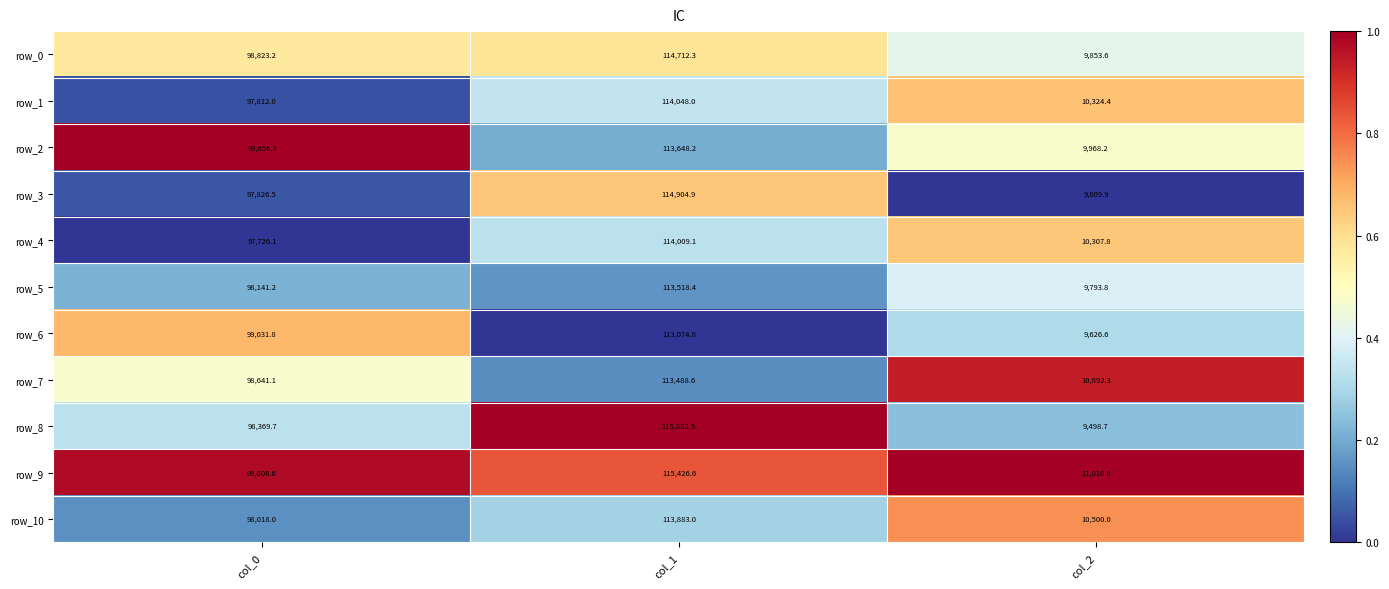

List the labels in order of row_5 value, smallest first.

col_2, col_0, col_1